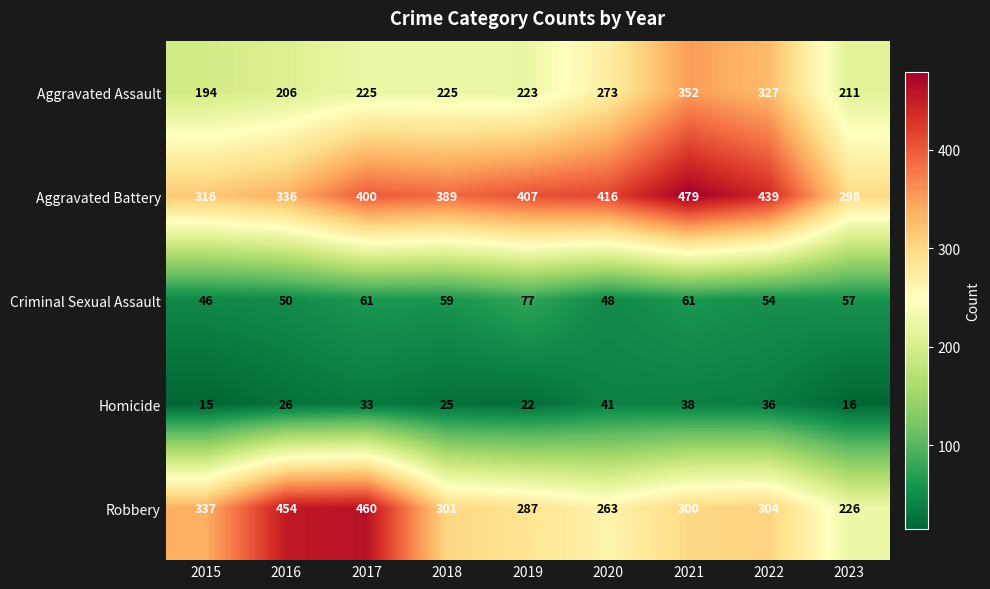

What is the average value of the Homicide series?

28